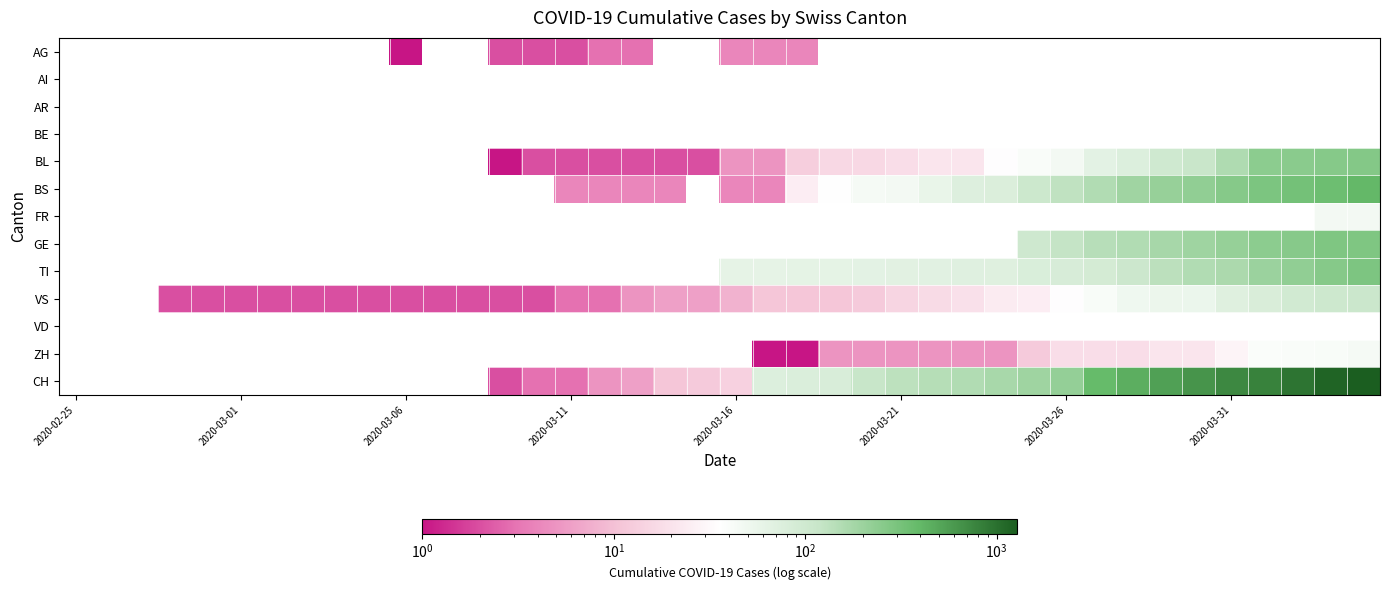

How many values in TI are above zero?

20